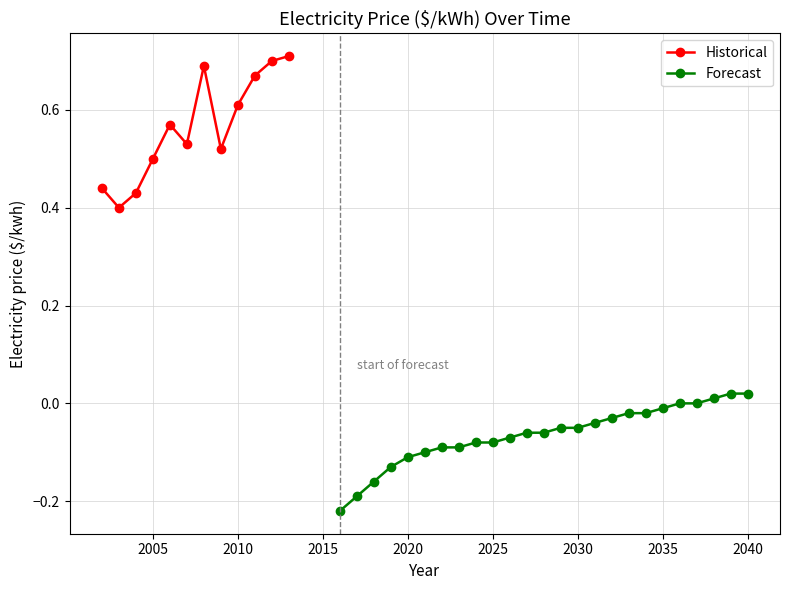

Reading left to right, list all the values displayed in this chart.

2002=0.4	2003=0.4	2004=0.4	2005=0.5	2006=0.6	2007=0.5	2008=0.7	2009=0.5	2010=0.6	2011=0.7	2012=0.7	2013=0.7	2016=-0.2	2017=-0.2	2018=-0.2	2019=-0.1	2020=-0.1	2021=-0.1	2022=-0.1	2023=-0.1	2024=-0.1	2025=-0.1	2026=-0.1	2027=-0.1	2028=-0.1	2029=-0.1	2030=-0.1	2031=-0.0	2032=-0.0	2033=-0.0	2034=-0.0	2035=-0.0	2036=-0.0	2037=0.0	2038=0.0	2039=0.0	2040=0.0